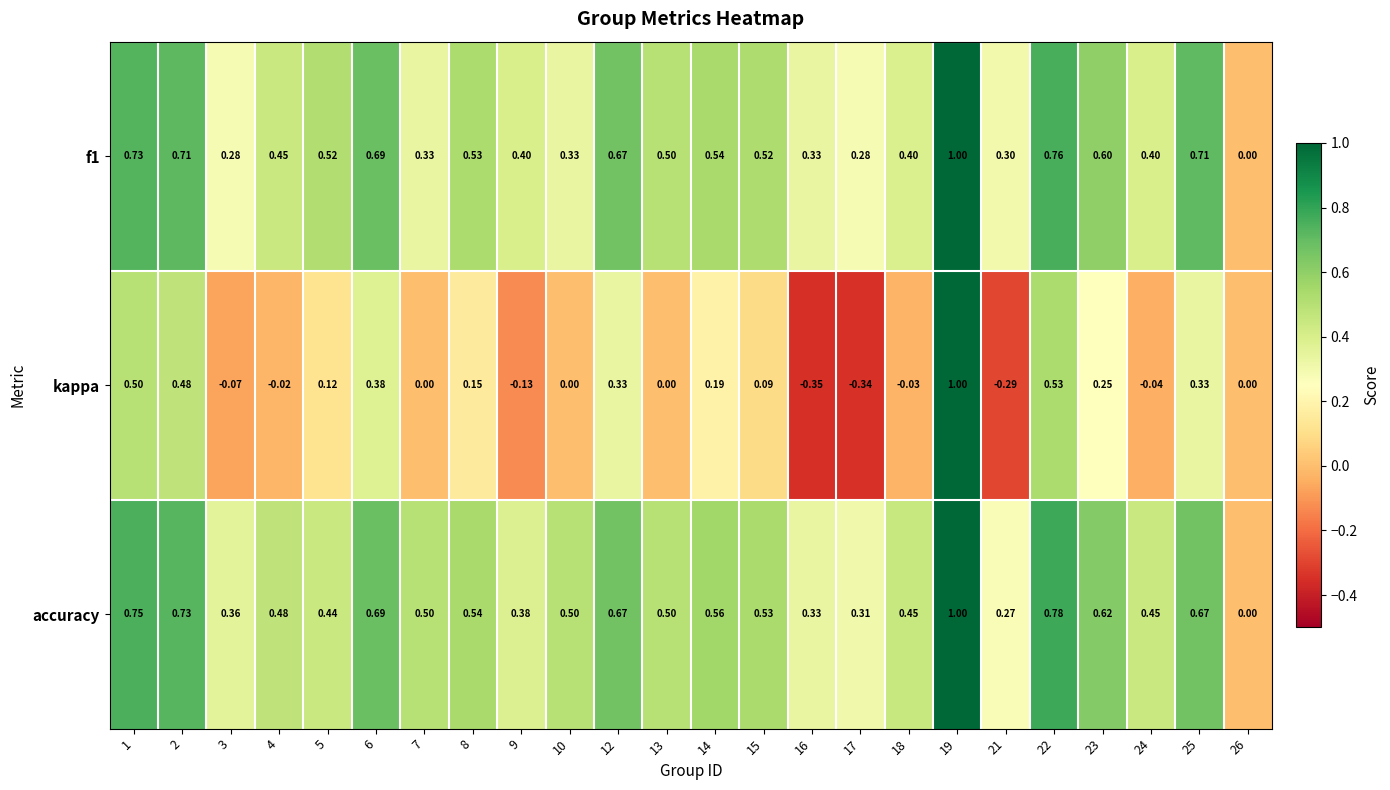

At which category is the sum across all series the highest?

19